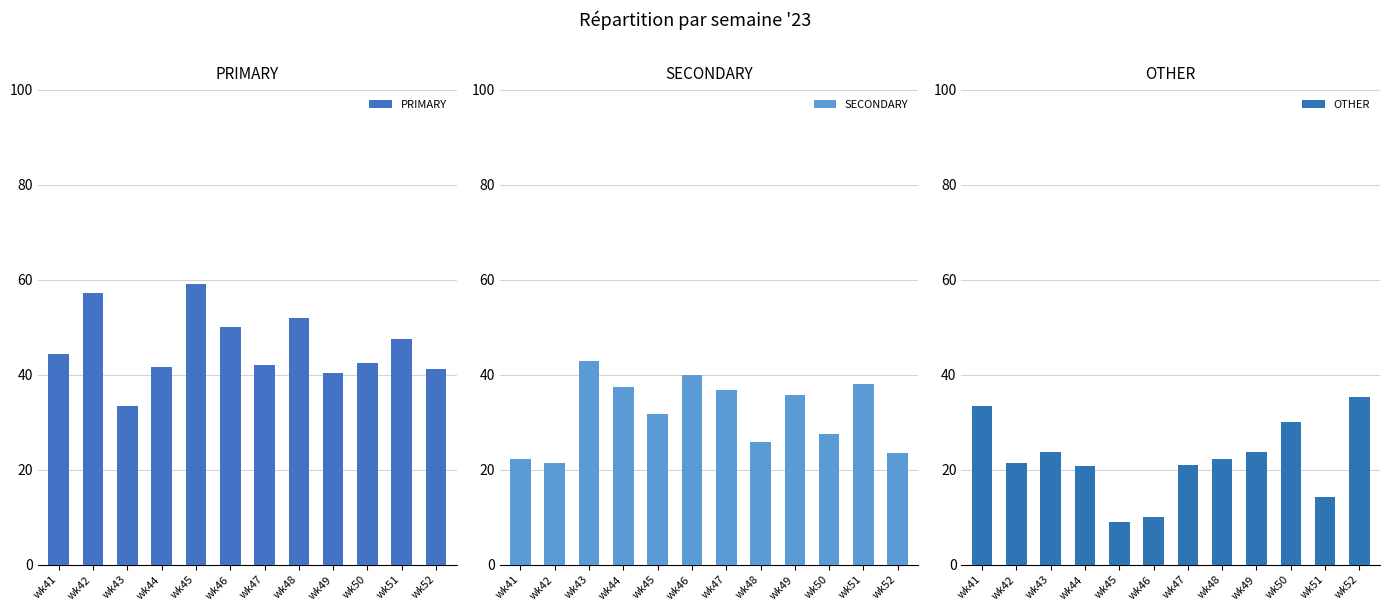

Rank the categories by OTHER value from lowest to highest.

wk45, wk46, wk51, wk44, wk47, wk42, wk48, wk43, wk49, wk50, wk41, wk52